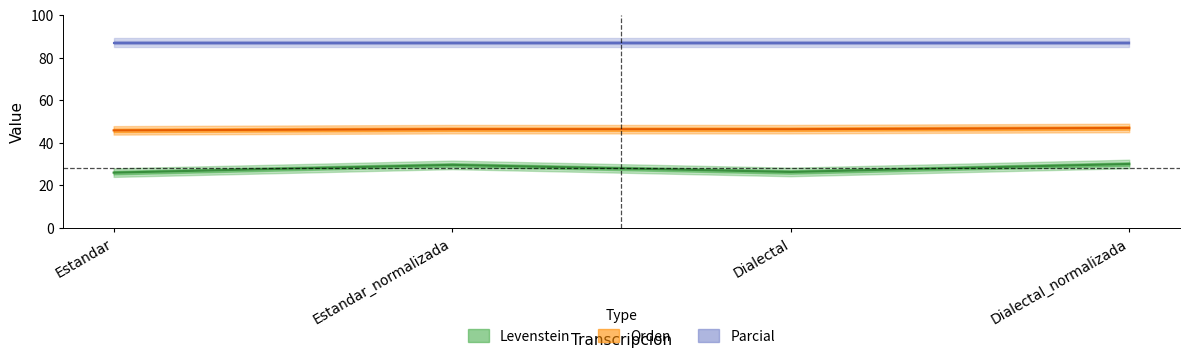

What is the maximum value for Levenstein?

30.0